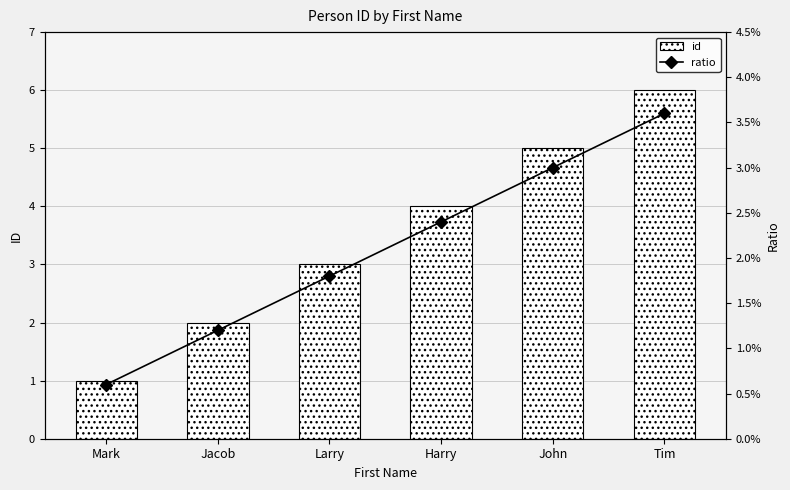

At how many categories does at least one series exceed 5?

1